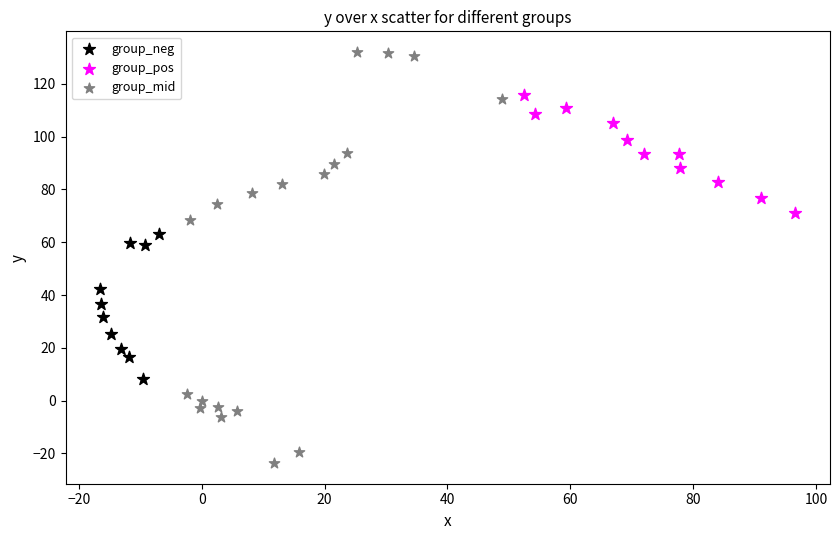

Which series has the largest Y range (max minus min)?

group_mid